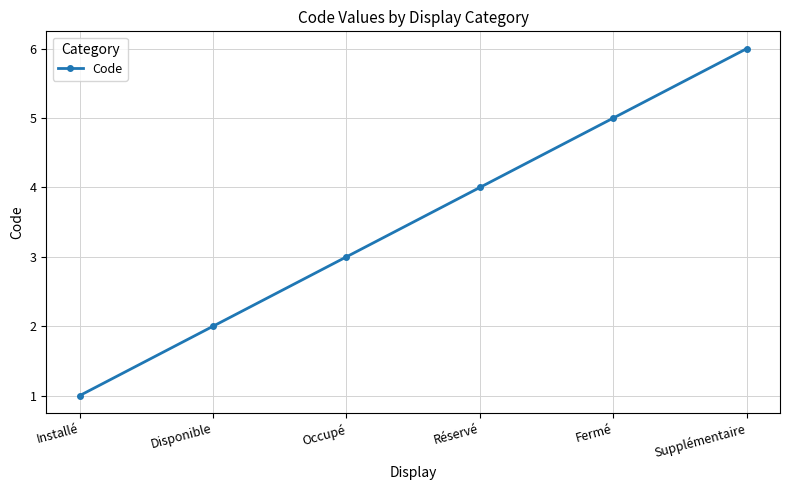

Is it true that the value at Réservé is 2?

False